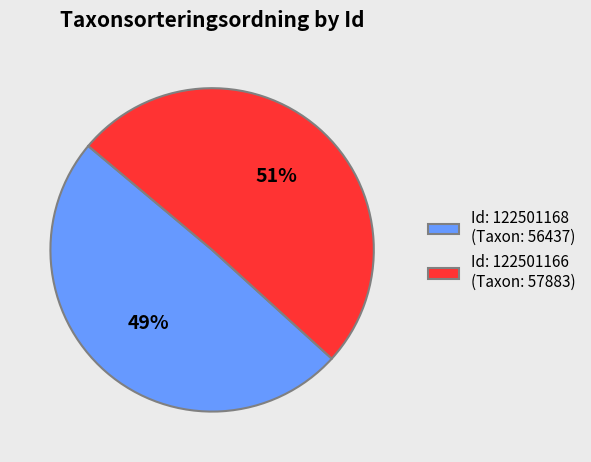

Which category has the biggest portion of the pie?

Id: 122501166 (Taxon: 57883)